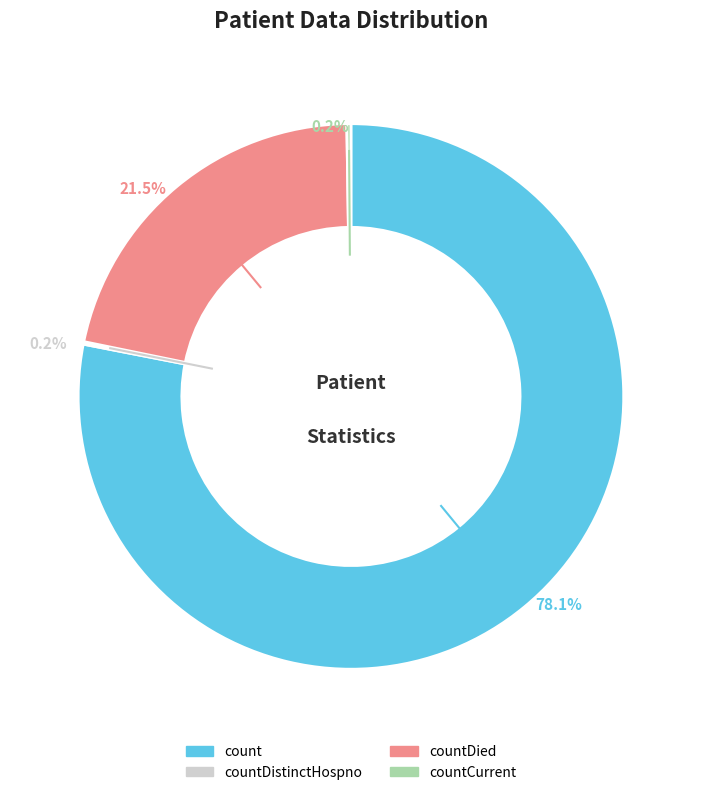

Which slice is the largest?

count